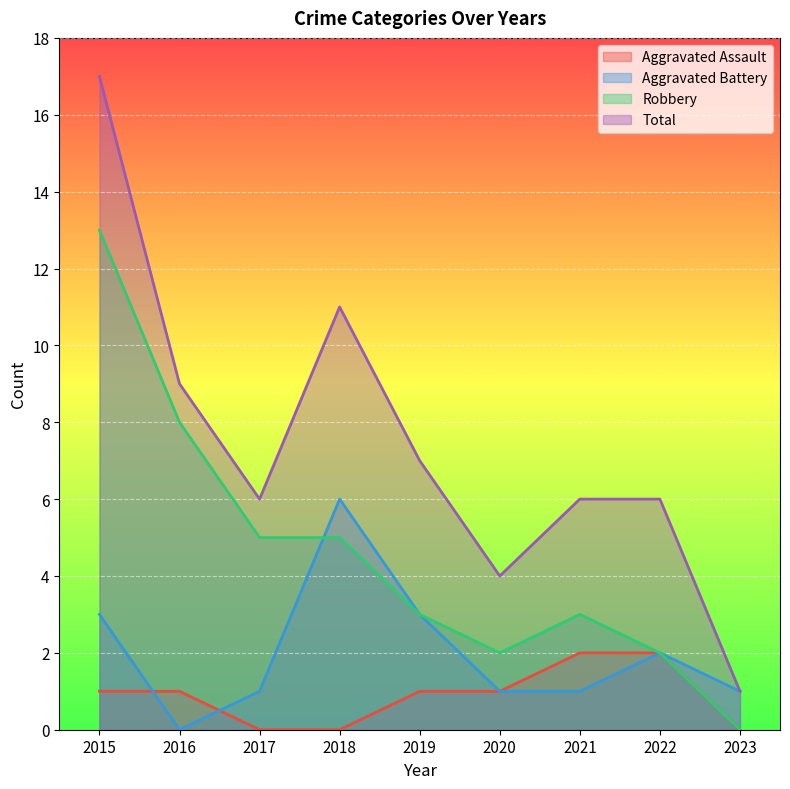

The value of Robbery at 2022 is 2. True or false?

True